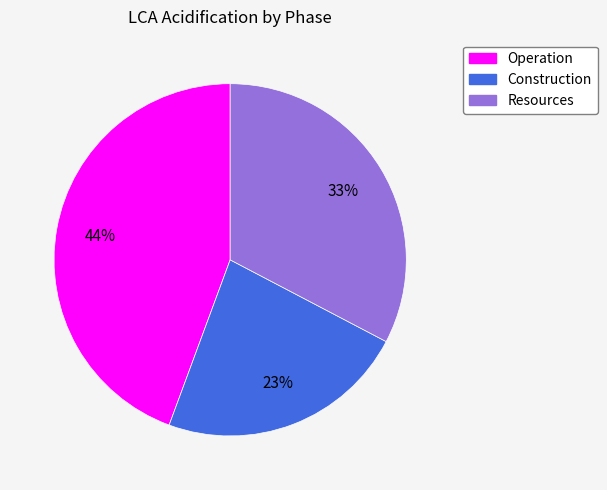

True or false: Operation accounts for 44% of the total.

True